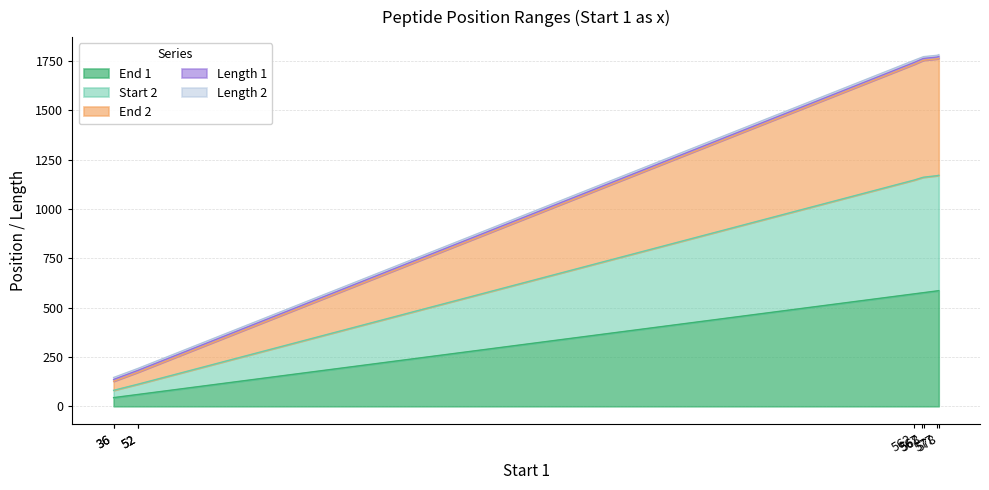

What is the spread (max minus min) of values at 567?

1194